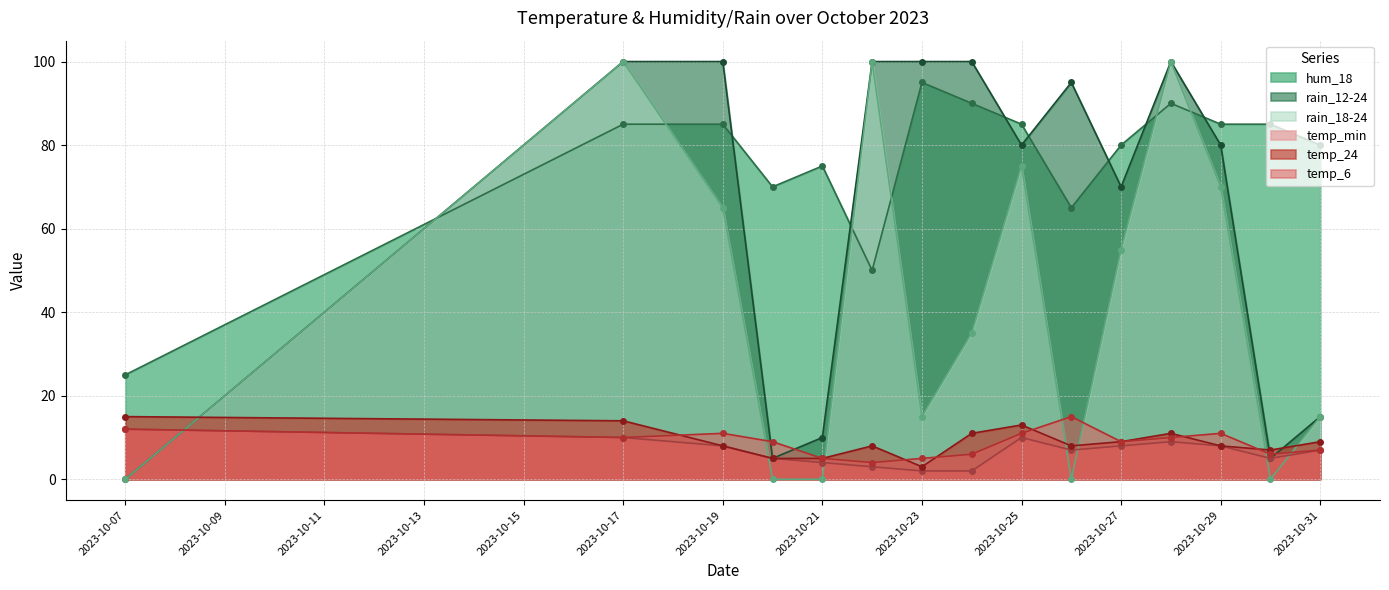

After their last crossing, which series has the higher values: hum_18 or rain_12-24?

hum_18